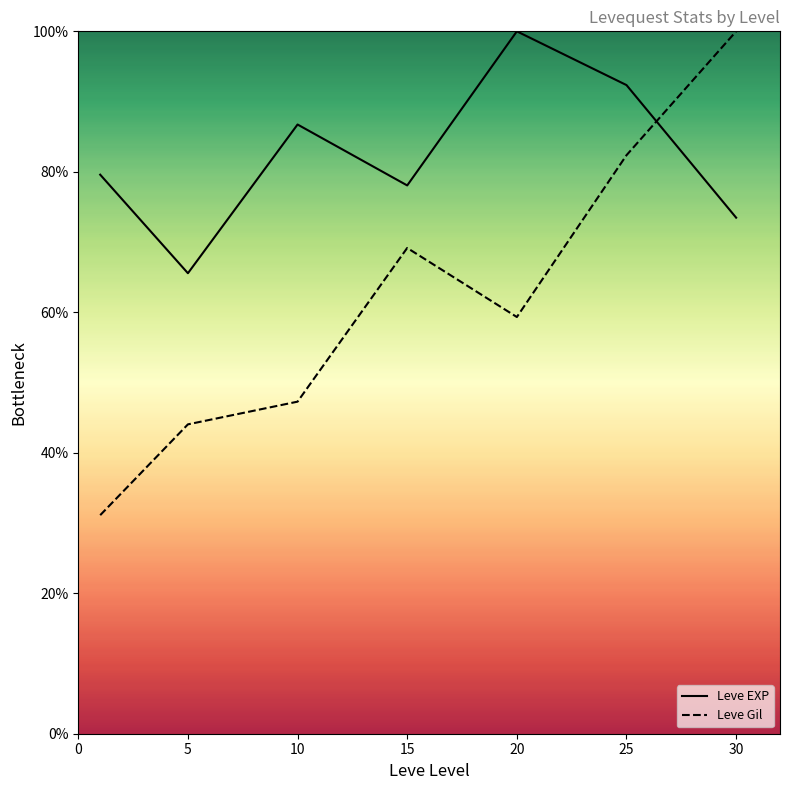

What is the difference between the second highest and minimum values in the Leve EXP series?

26.8